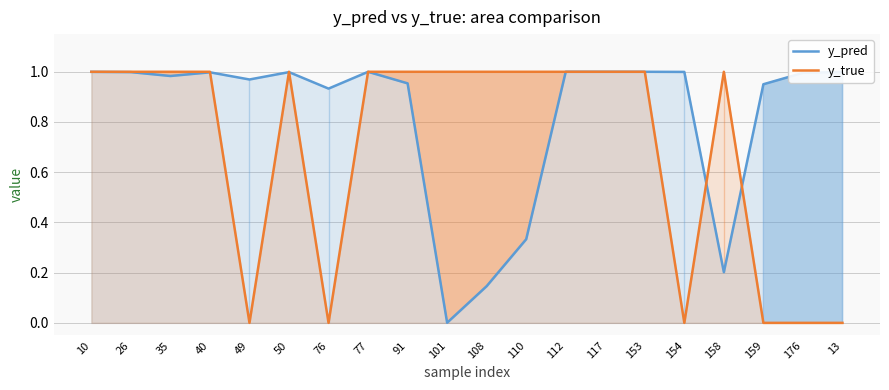

In y_true, how many points are higher than both neighbors (excluding endpoints)?

2